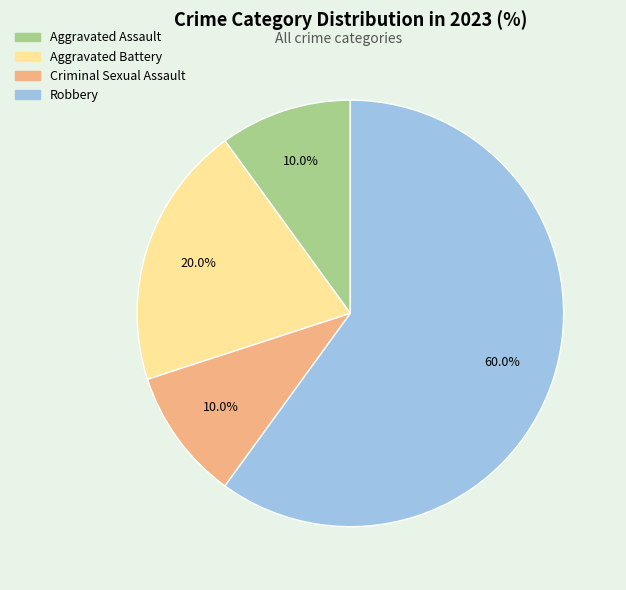

Which has a higher value, Aggravated Battery or Aggravated Assault?

Aggravated Battery